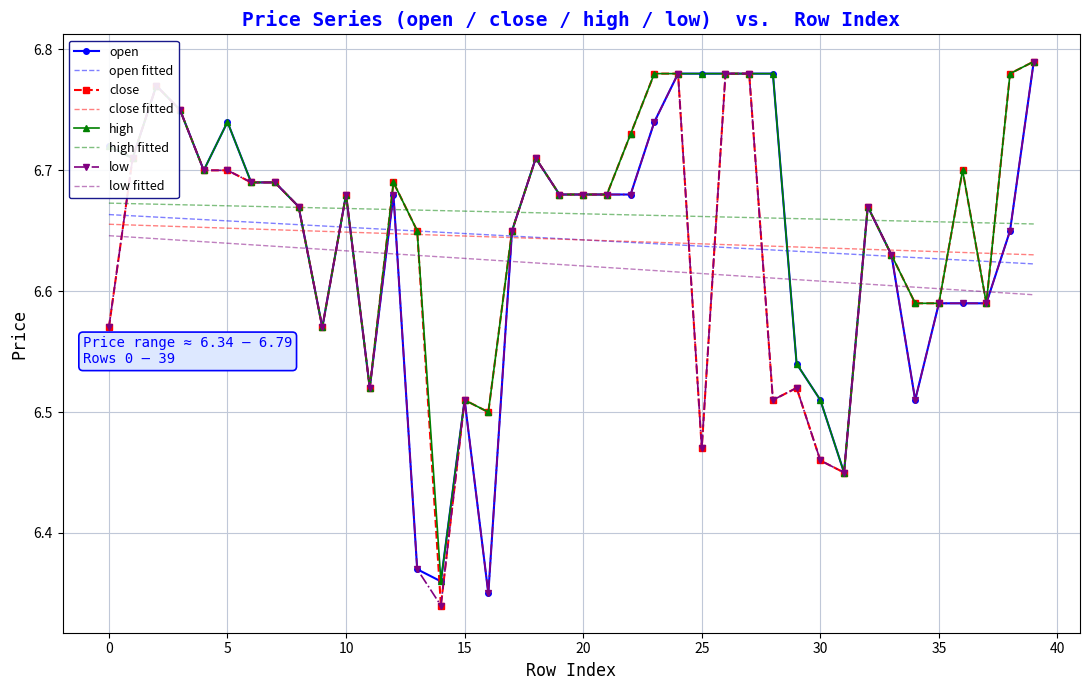

True or false: high and open cross at least once.

False